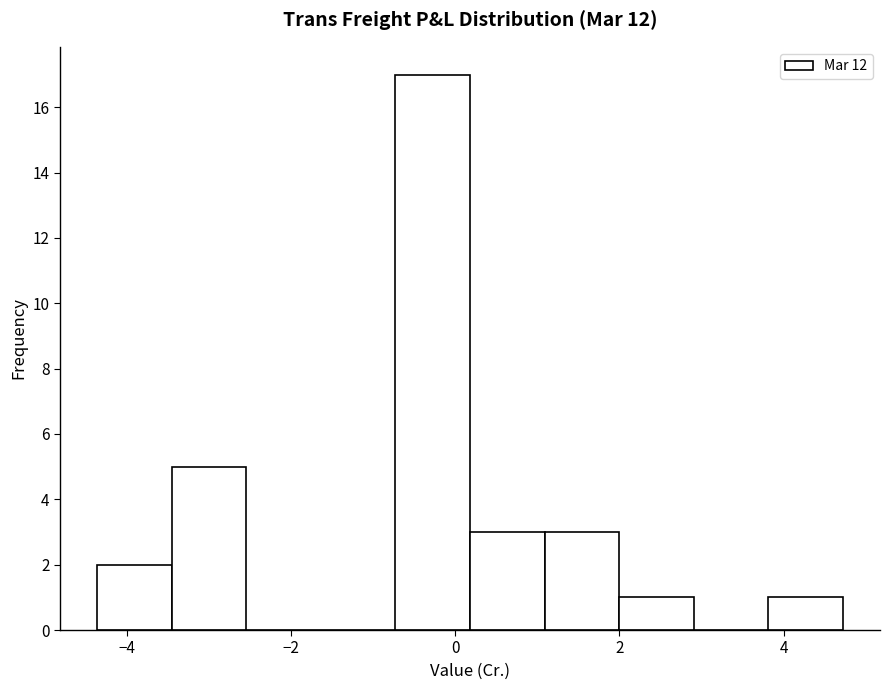

How tall is the bar that spans 2.0 to 3.0 on the x-axis? Neither the bar edges nor the heights are printed on the chart, so give them approximately, as read against the axes.

1